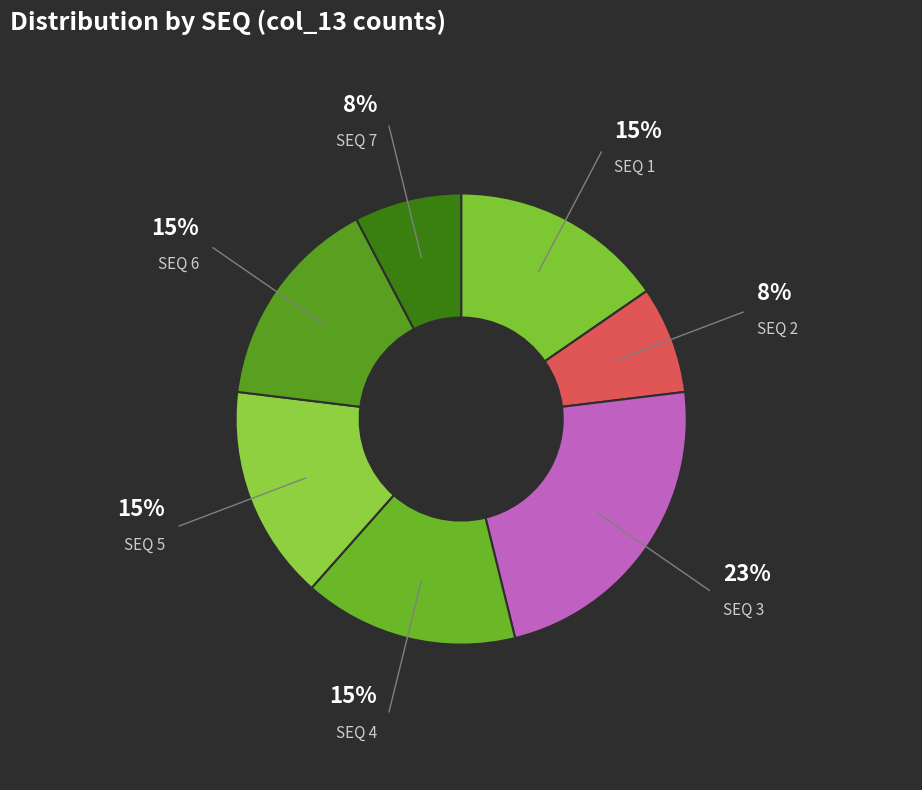

To the nearest percent, what is the average slice percentage?

14%